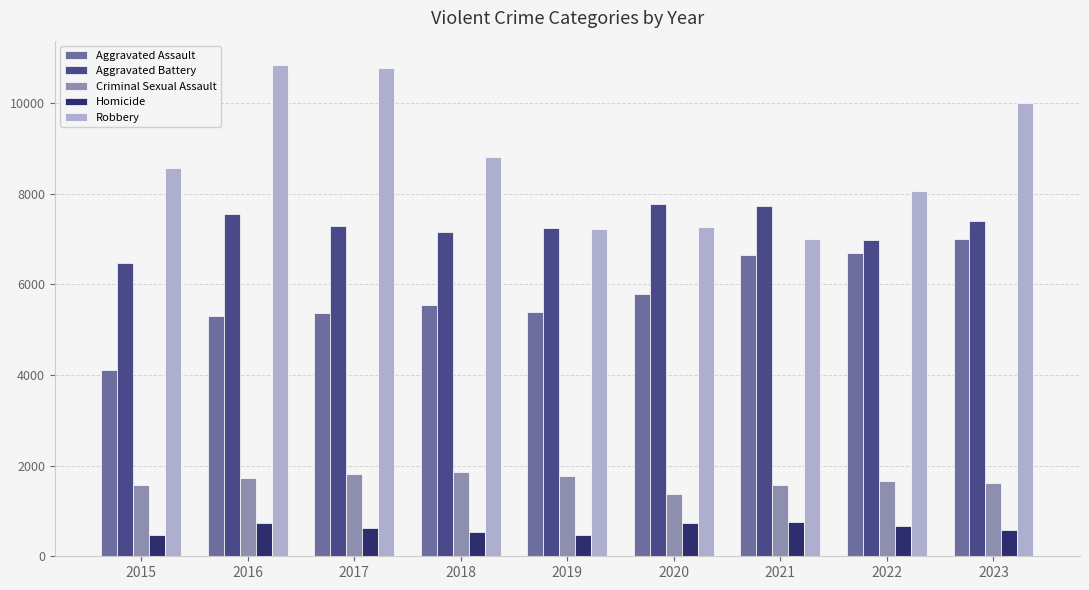

Are the bars grouped side by side (vs. stacked)?

Yes